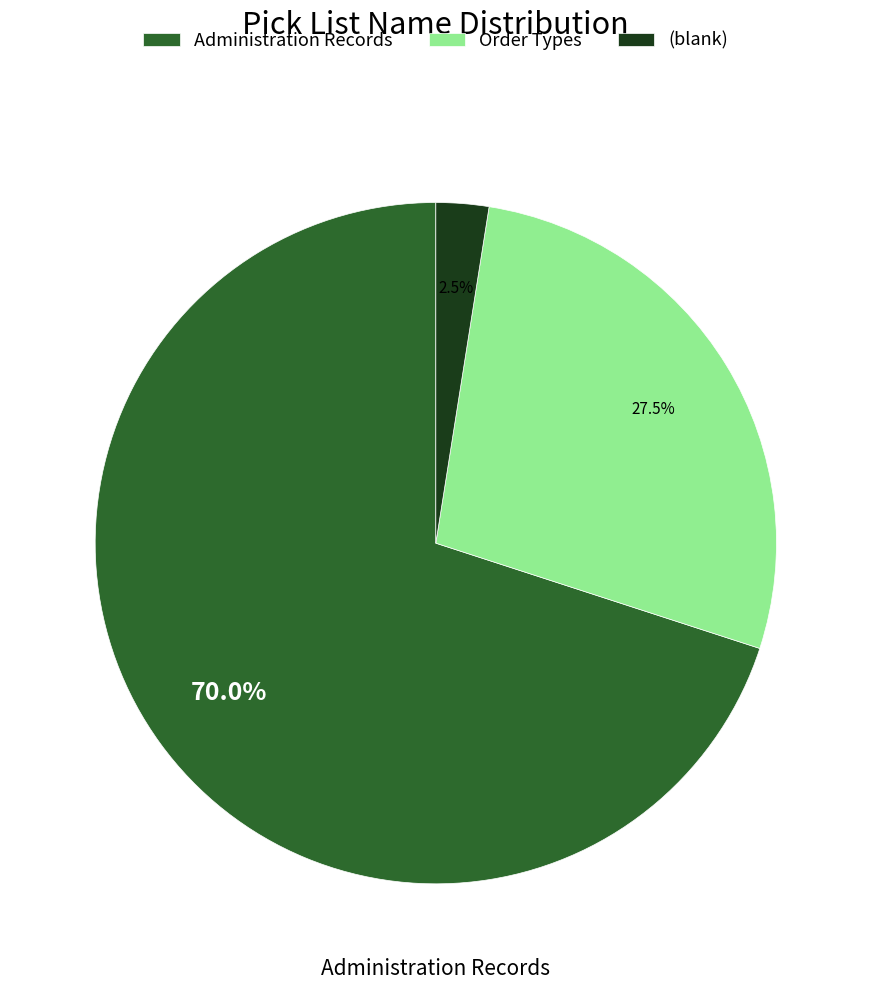

Approximately how many times larger is the value at Order Types compared to Administration Records?

0.4